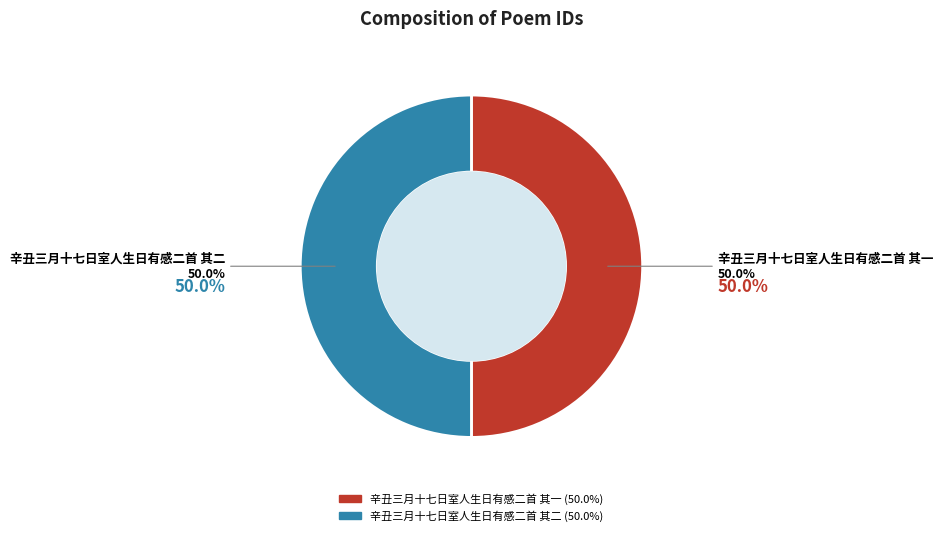

What portion of the pie excludes 辛丑三月十七日室人生日有感二首 其一?

50.0%